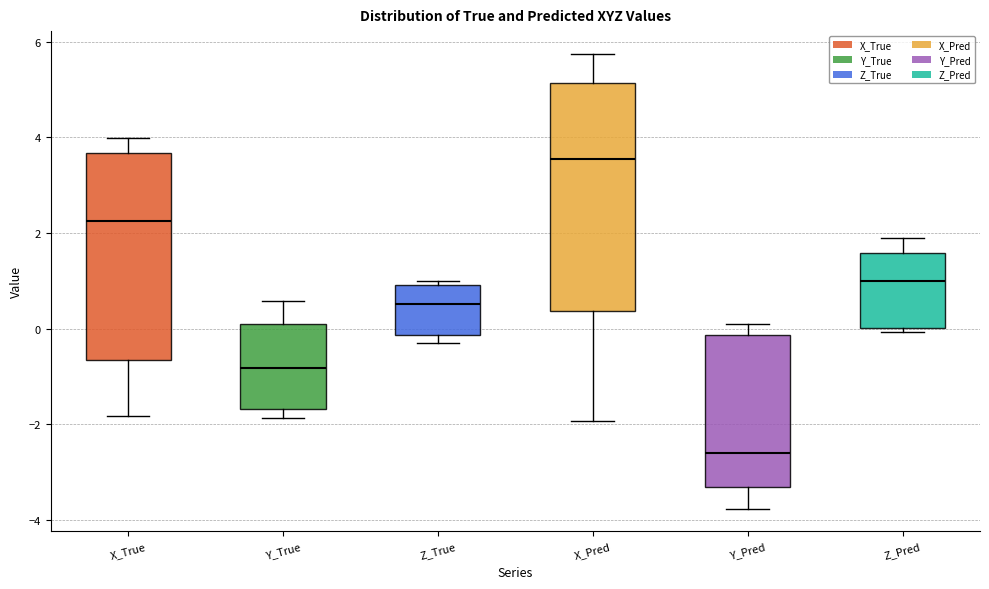

Which box's median line is the lowest?

Y_Pred